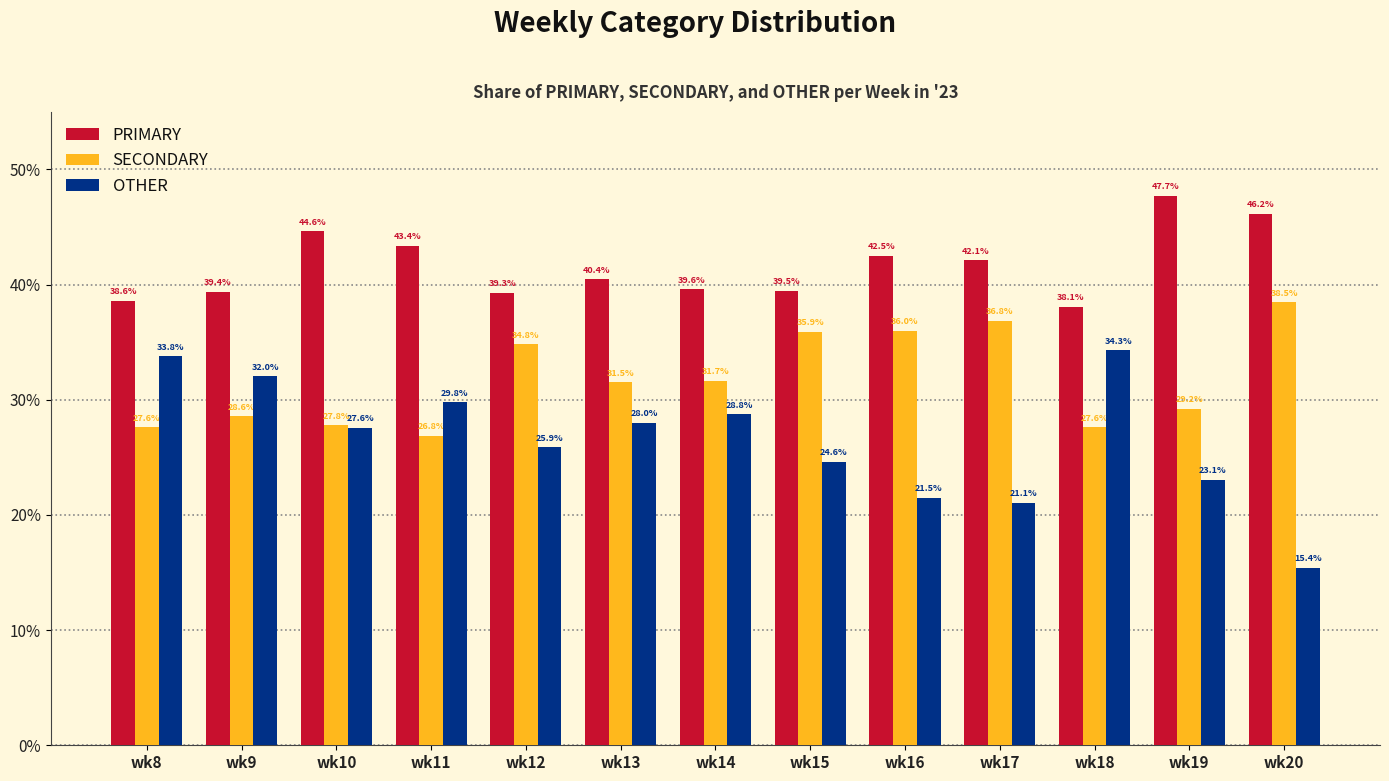

What value does the OTHER series have at wk19?

23.1